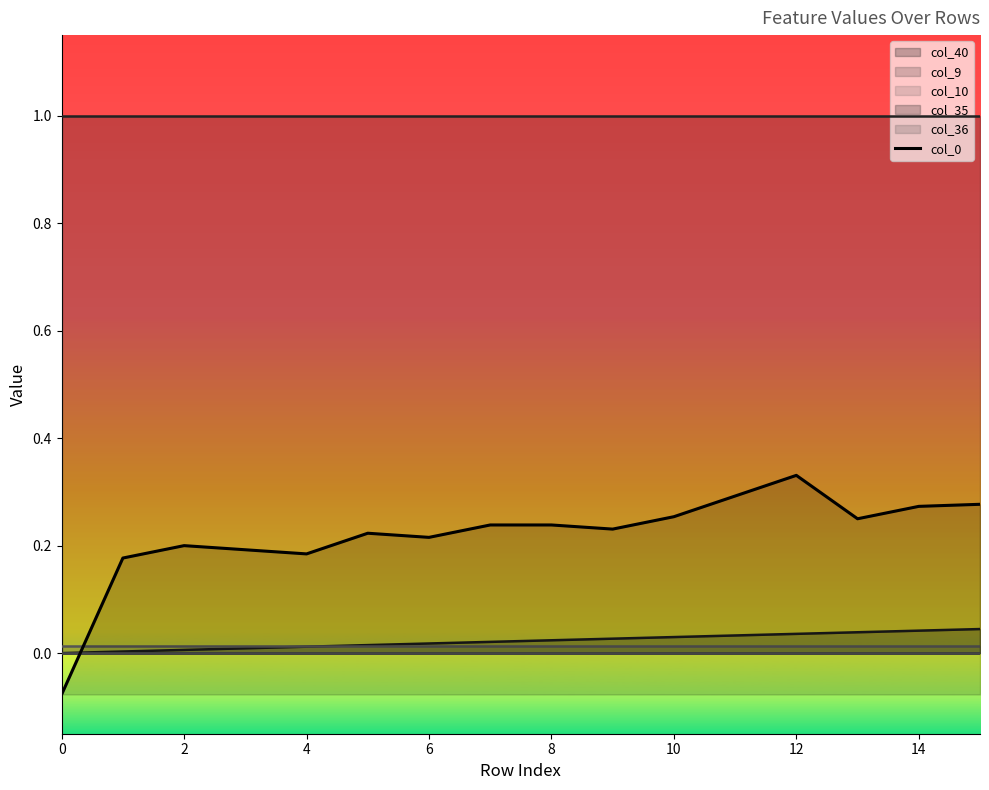

Is the value of col_0 at 14 greater than the value of col_40 at 6?

Yes